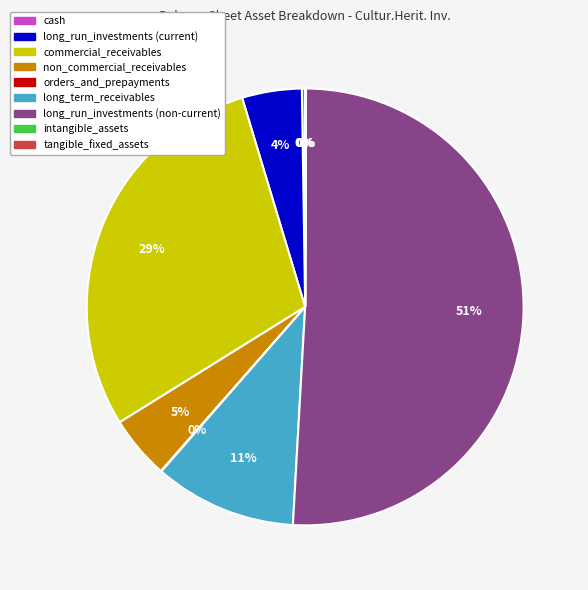

What percentage is the non_commercial_receivables slice, to the nearest percent?

5%